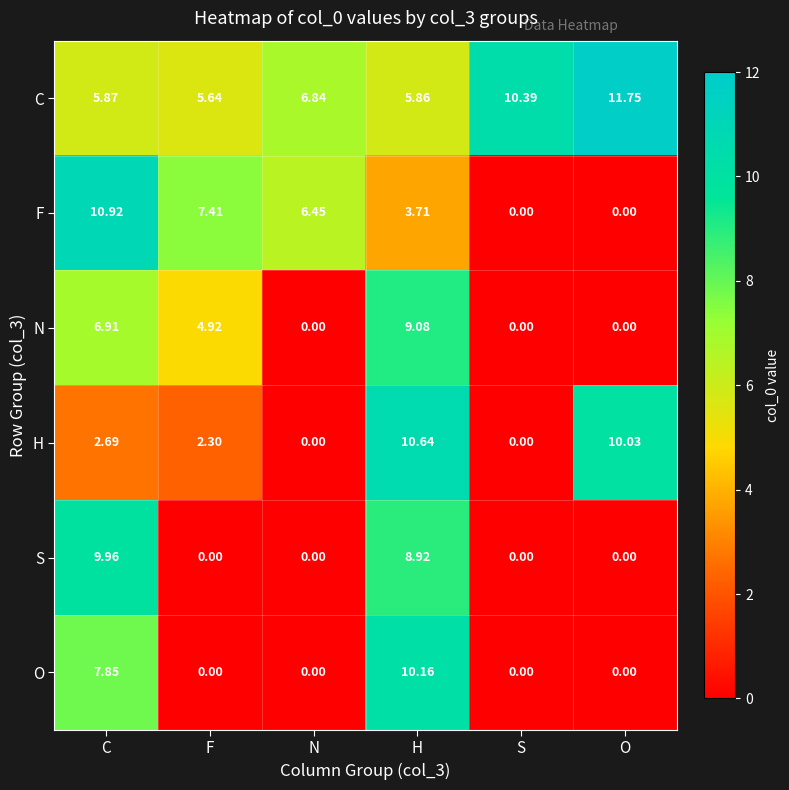

At which category is the sum across all series the highest?

H